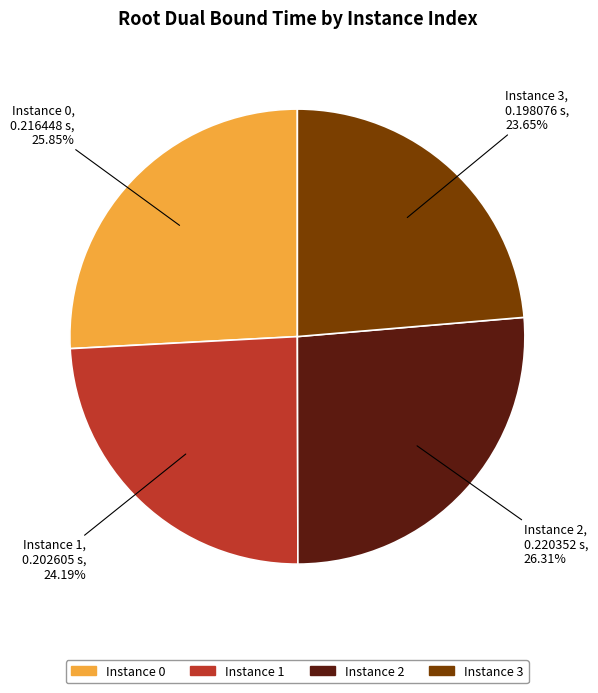

Between Instance 1 and Instance 3, which is larger?

Instance 1